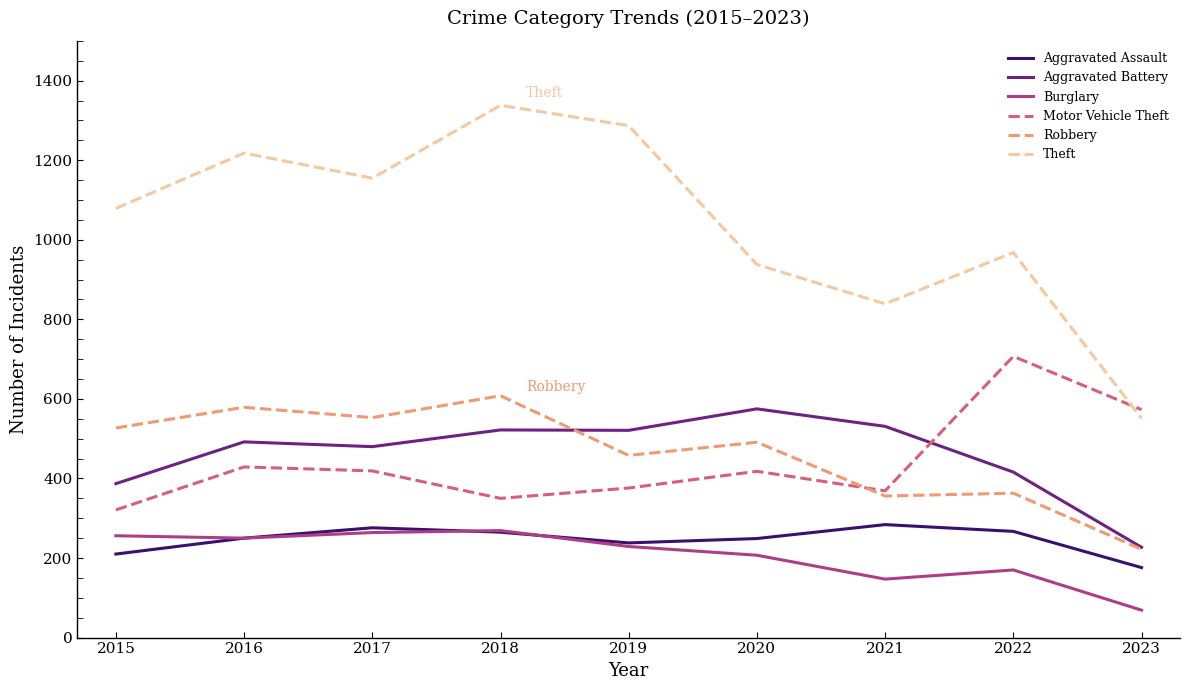

At which category does the chart reach its minimum across all series?

2023